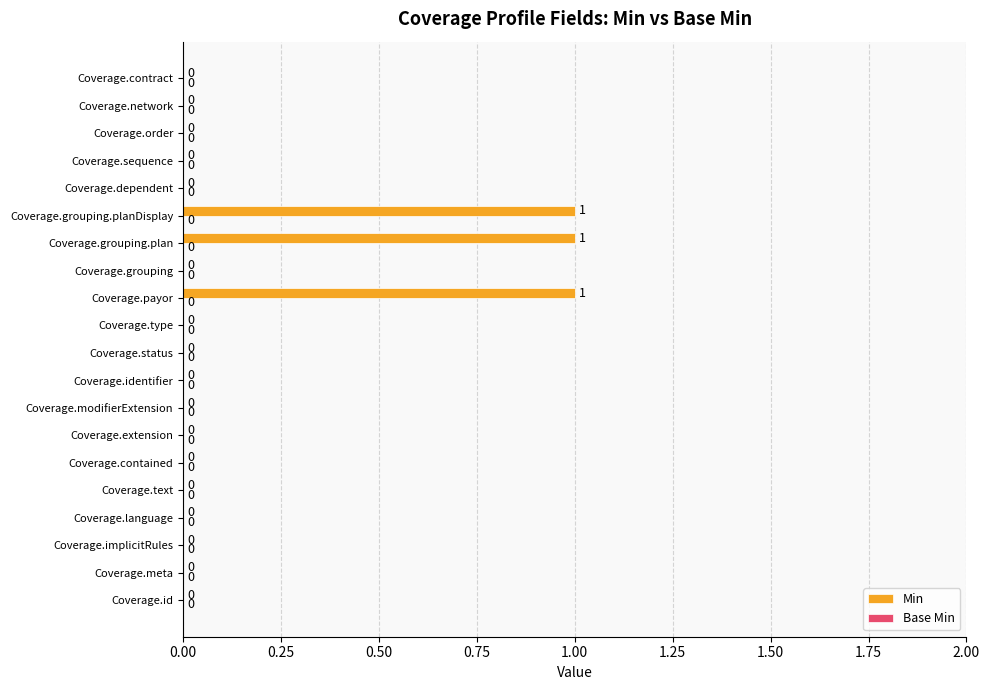

Reading bottom to top, list all the values displayed in this chart.

Coverage.id=0	Coverage.meta=0	Coverage.implicitRules=0	Coverage.language=0	Coverage.text=0	Coverage.contained=0	Coverage.extension=0	Coverage.modifierExtension=0	Coverage.identifier=0	Coverage.status=0	Coverage.type=0	Coverage.payor=1	Coverage.grouping=0	Coverage.grouping.plan=1	Coverage.grouping.planDisplay=1	Coverage.dependent=0	Coverage.sequence=0	Coverage.order=0	Coverage.network=0	Coverage.contract=0